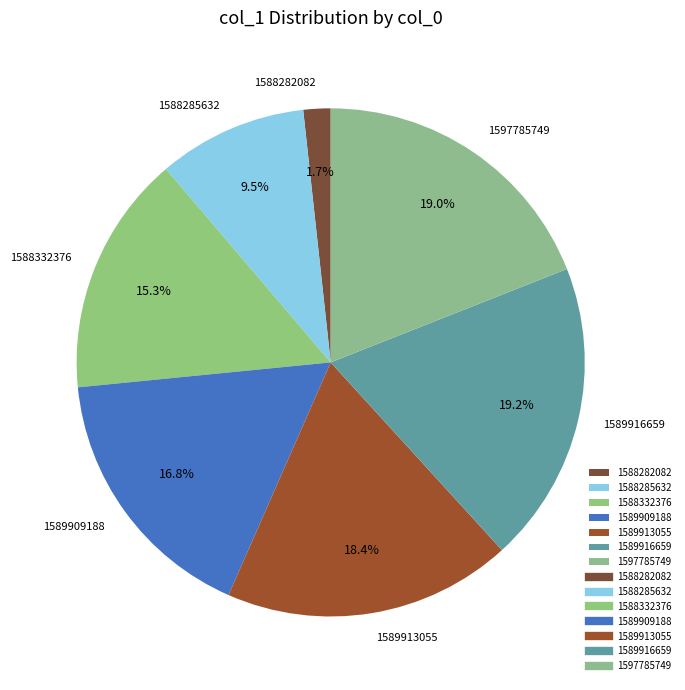

Between 1589909188 and 1589916659, which is larger?

1589916659